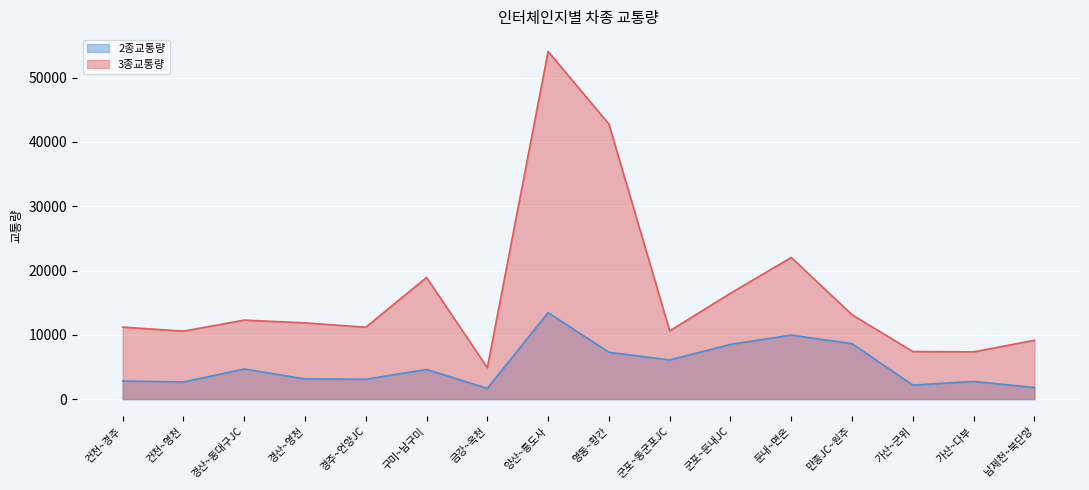

What is the lowest value of the 3종교통량 series?

4877